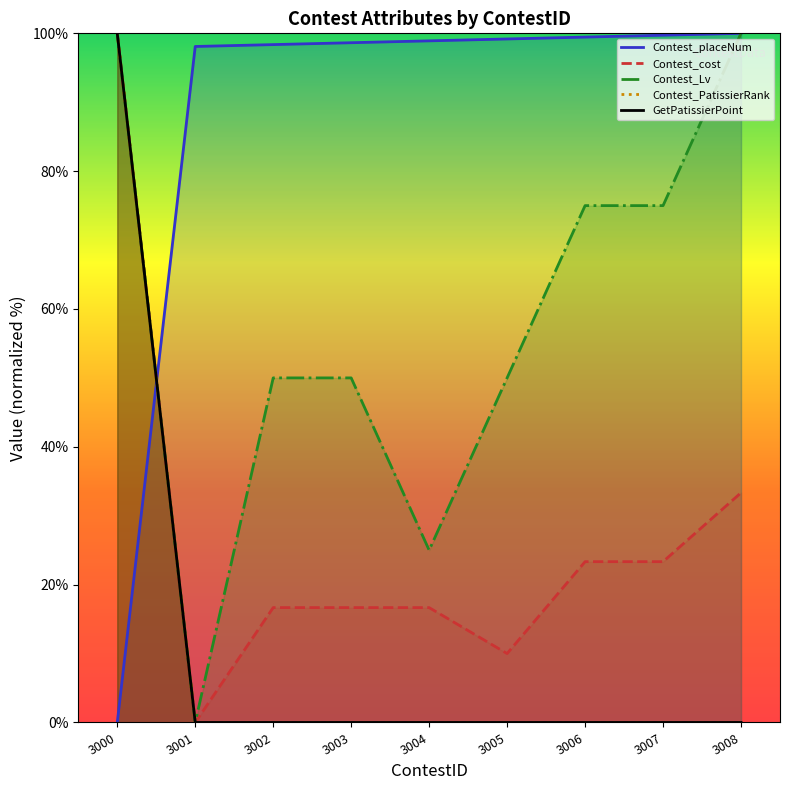

Which series changed the most between 3000 and 3002?

Contest_PatissierRank